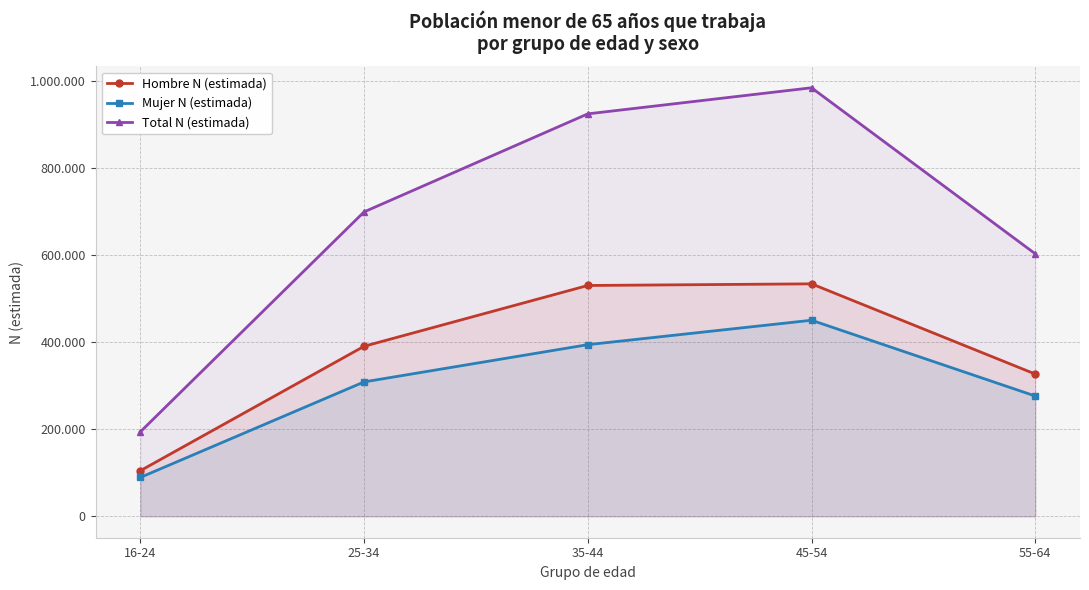

What is the sum of the Hombre N (estimada) values at 45-54 and 55-64?

861571